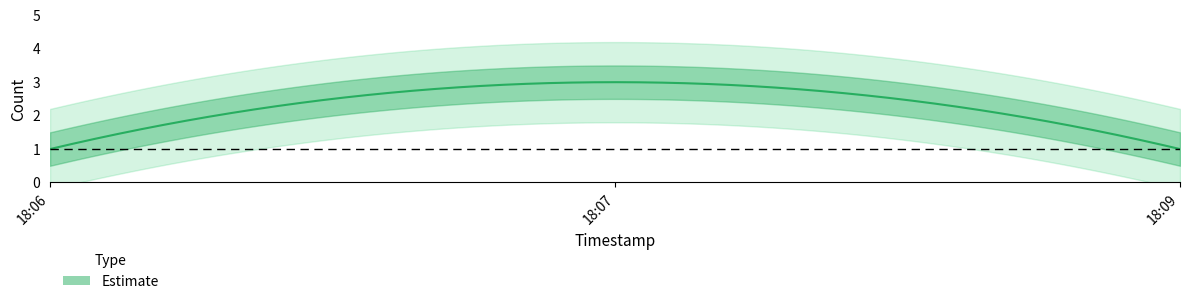

What is the value of the 3rd point from the left?

1